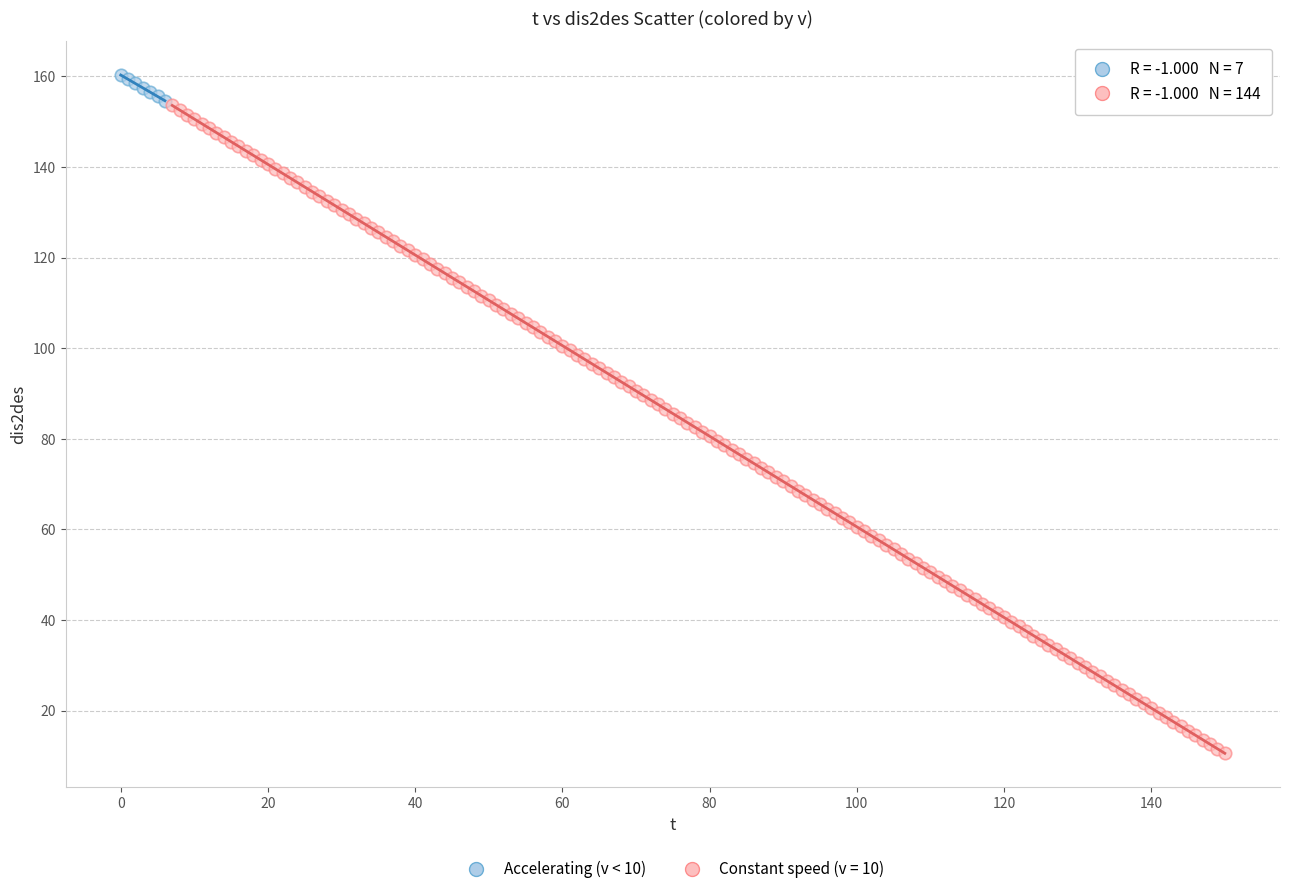

Which series contains the highest Y value?

Accelerating (v < 10)